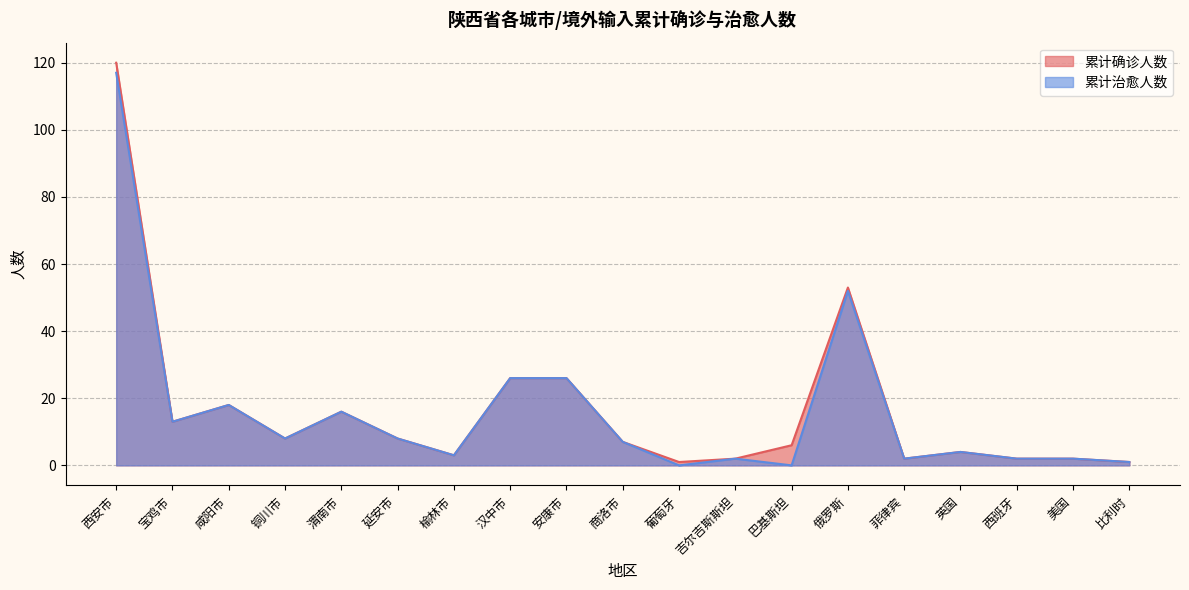

Reading left to right, list all the values displayed in this chart.

累计确诊人数: 120	13	18	8	16	8	3	26	26	7	1	2	6	53	2	4	2	2	1
累计治愈人数: 117	13	18	8	16	8	3	26	26	7	0	2	0	52	2	4	2	2	1